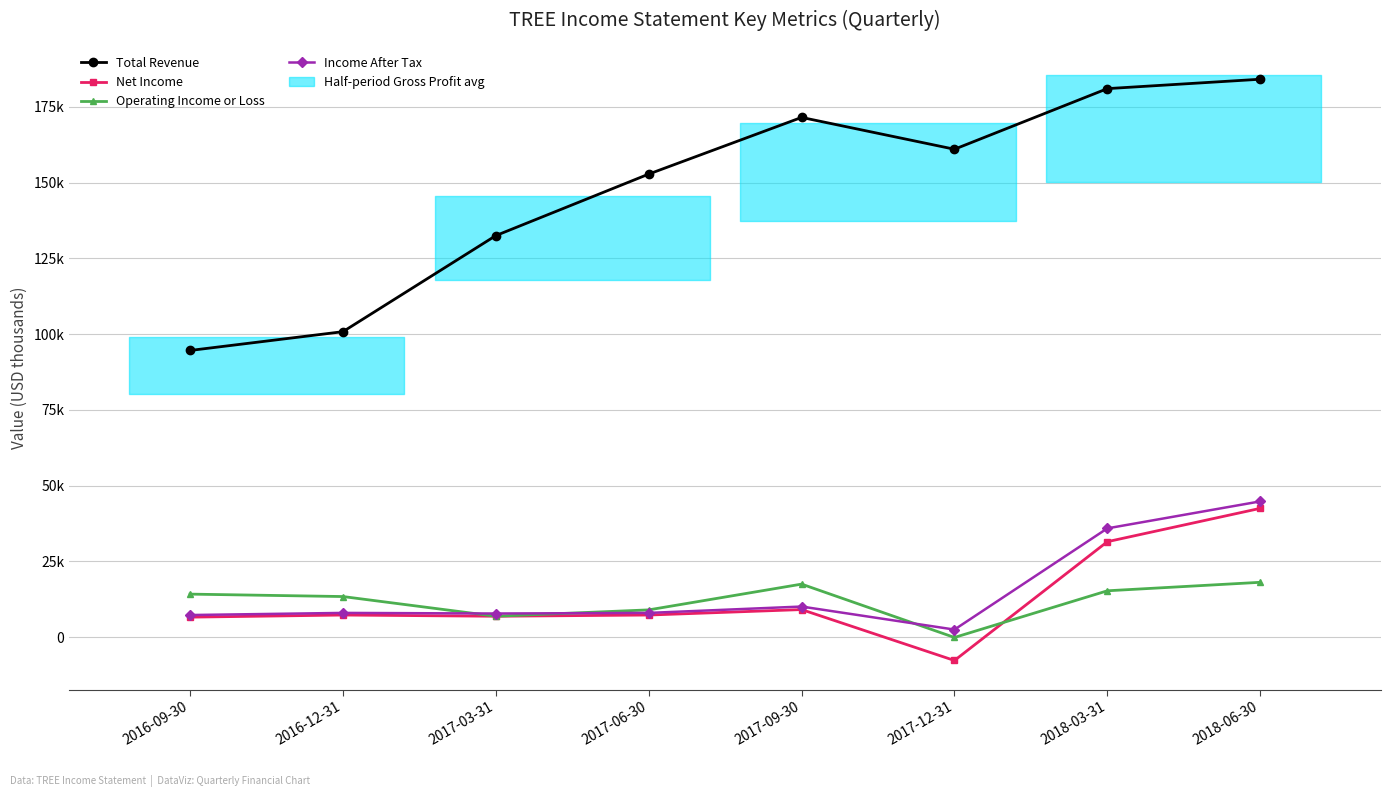

How many values in the Net Income series exceed 7300?

3